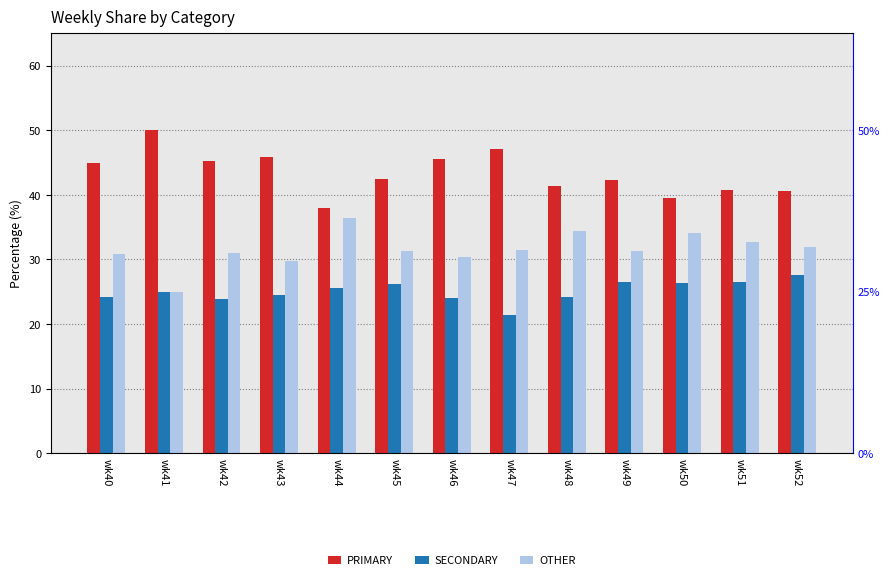

Reading left to right, what are all the values shown in this chart?

PRIMARY: wk40=44.9	wk41=50.0	wk42=45.2	wk43=45.8	wk44=38.0	wk45=42.5	wk46=45.5	wk47=47.1	wk48=41.4	wk49=42.2	wk50=39.5	wk51=40.8	wk52=40.5
SECONDARY: wk40=24.2	wk41=25.0	wk42=23.9	wk43=24.5	wk44=25.6	wk45=26.2	wk46=24.1	wk47=21.4	wk48=24.2	wk49=26.4	wk50=26.4	wk51=26.5	wk52=27.5
OTHER: wk40=30.9	wk41=25.0	wk42=31.0	wk43=29.7	wk44=36.4	wk45=31.3	wk46=30.4	wk47=31.5	wk48=34.3	wk49=31.3	wk50=34.1	wk51=32.7	wk52=31.9